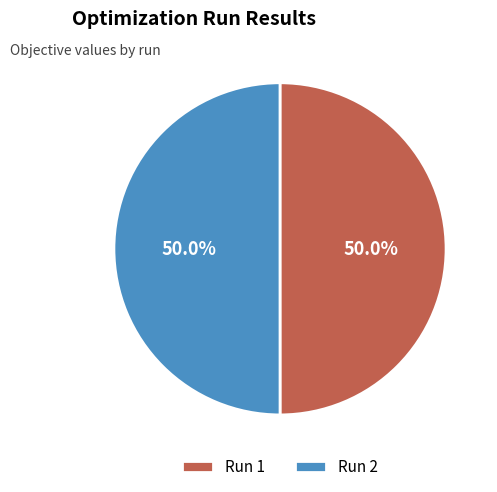

What portion of the pie excludes Run 2?

50.0%